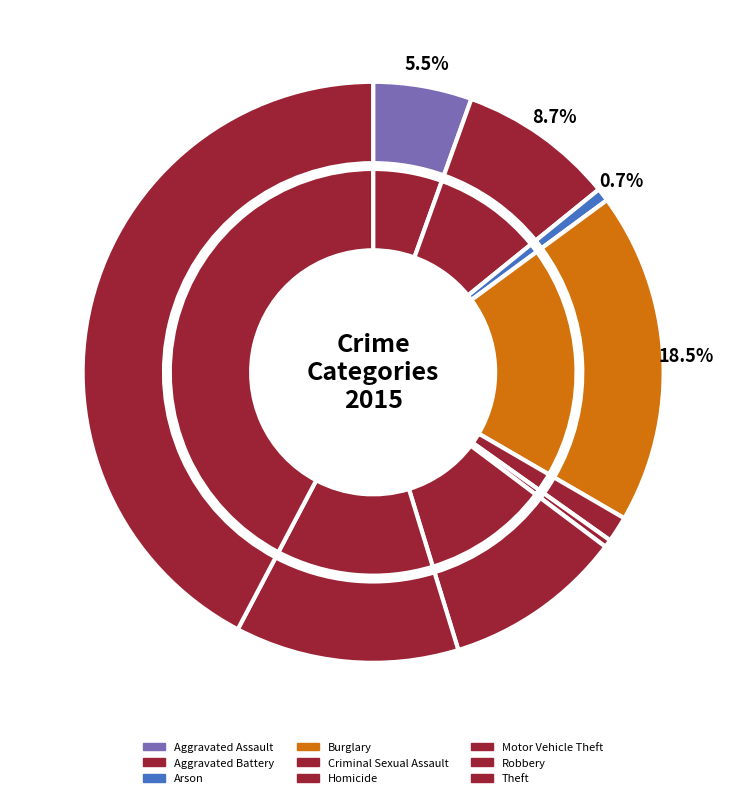

What percentage is the 7 slice, to the nearest percent?

12%